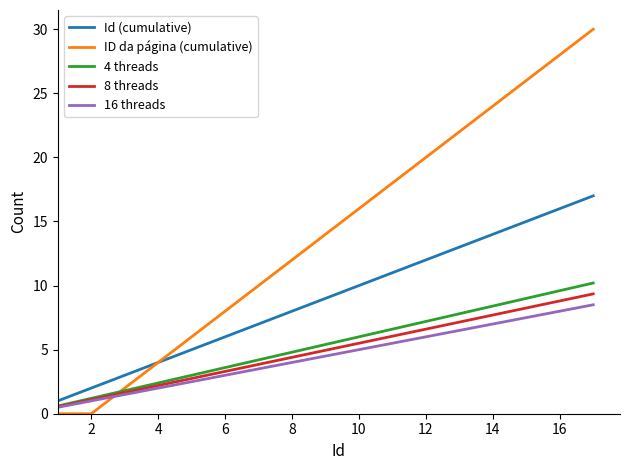

True or false: ID da página (cumulative) and 8 threads cross at least once.

True